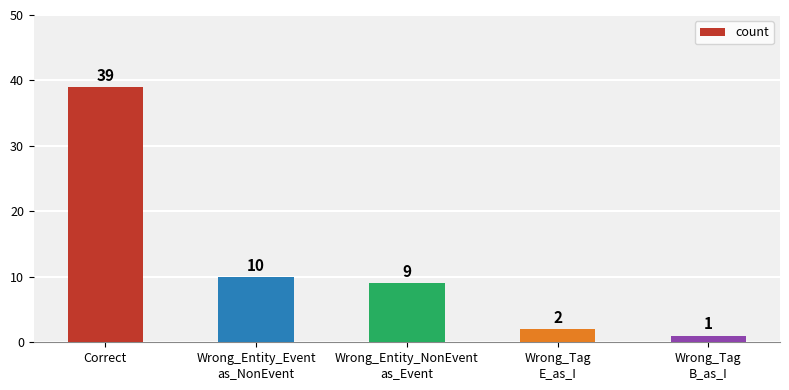

Approximately how many times larger is the value at Correct compared to Wrong_Entity_NonEvent
as_Event?

4.3